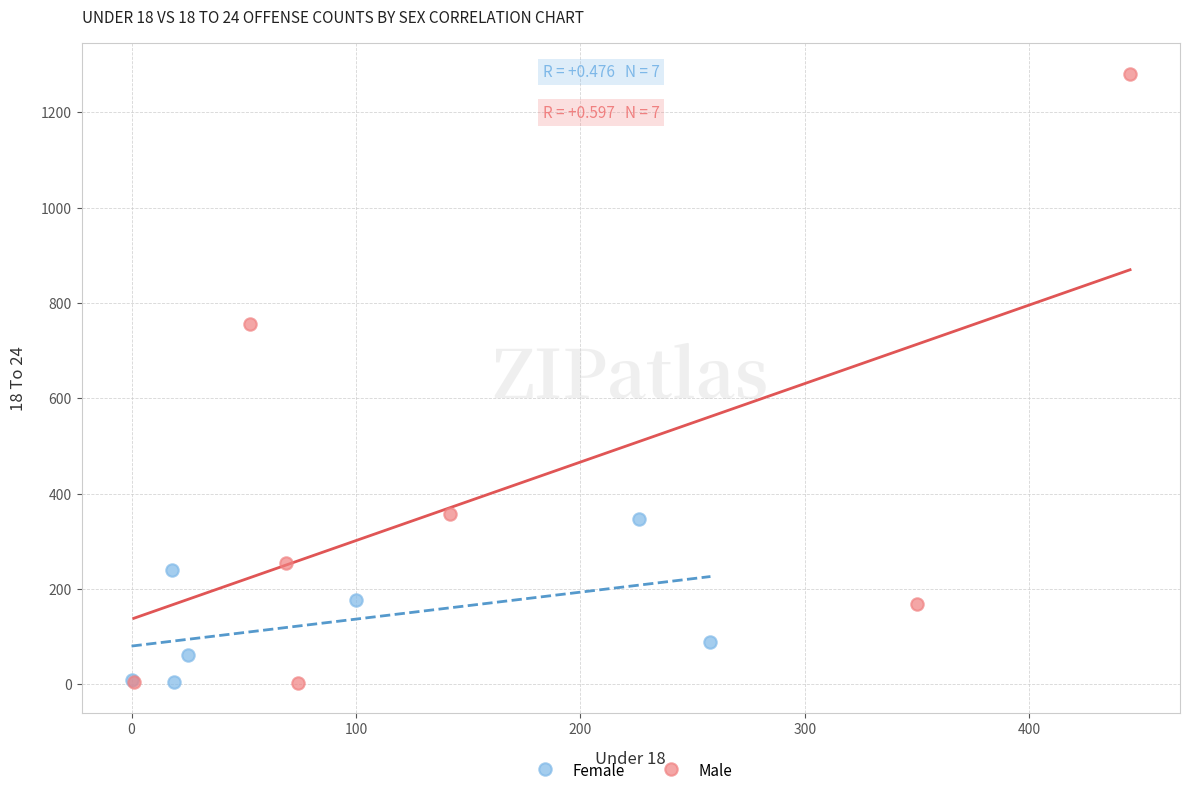

Which series has the largest Y range (max minus min)?

Male